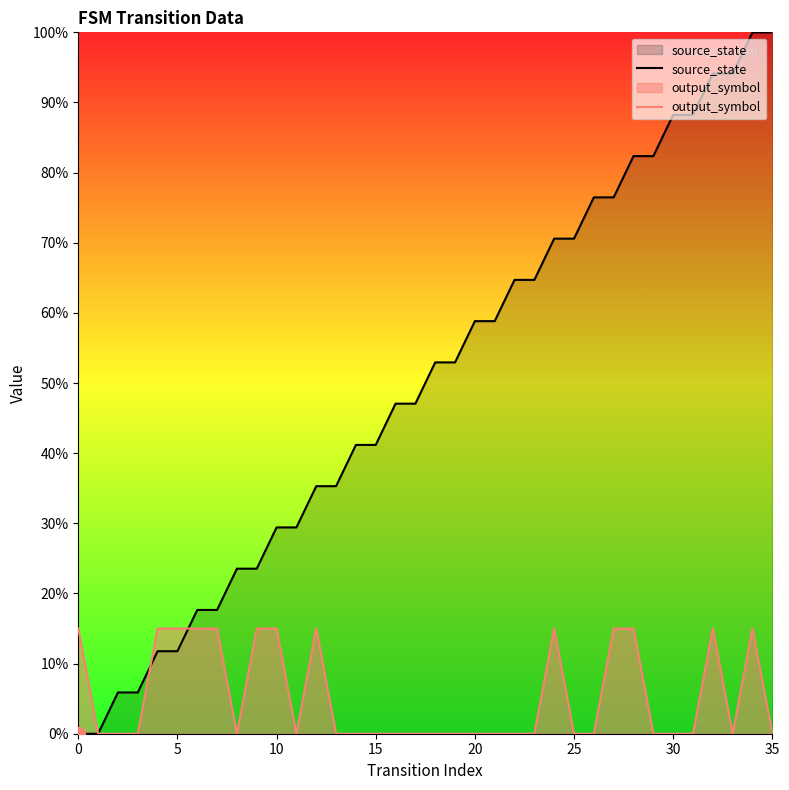

What value does the source_state series have at 9?

0.2